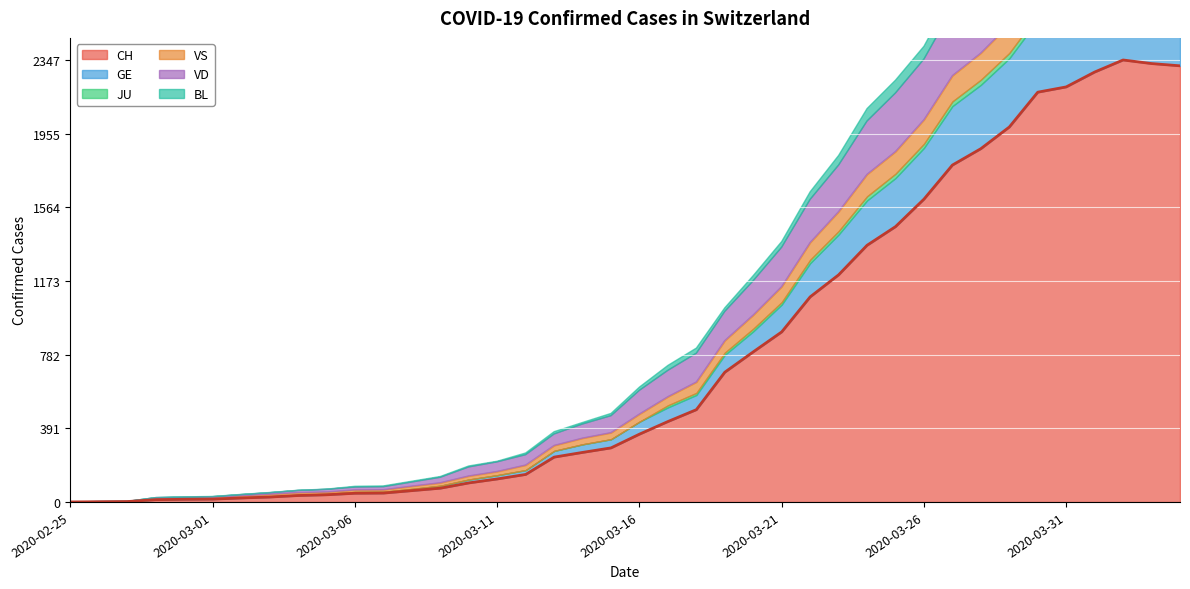

What is the value of the CH point at the 33rd from the left?

1876